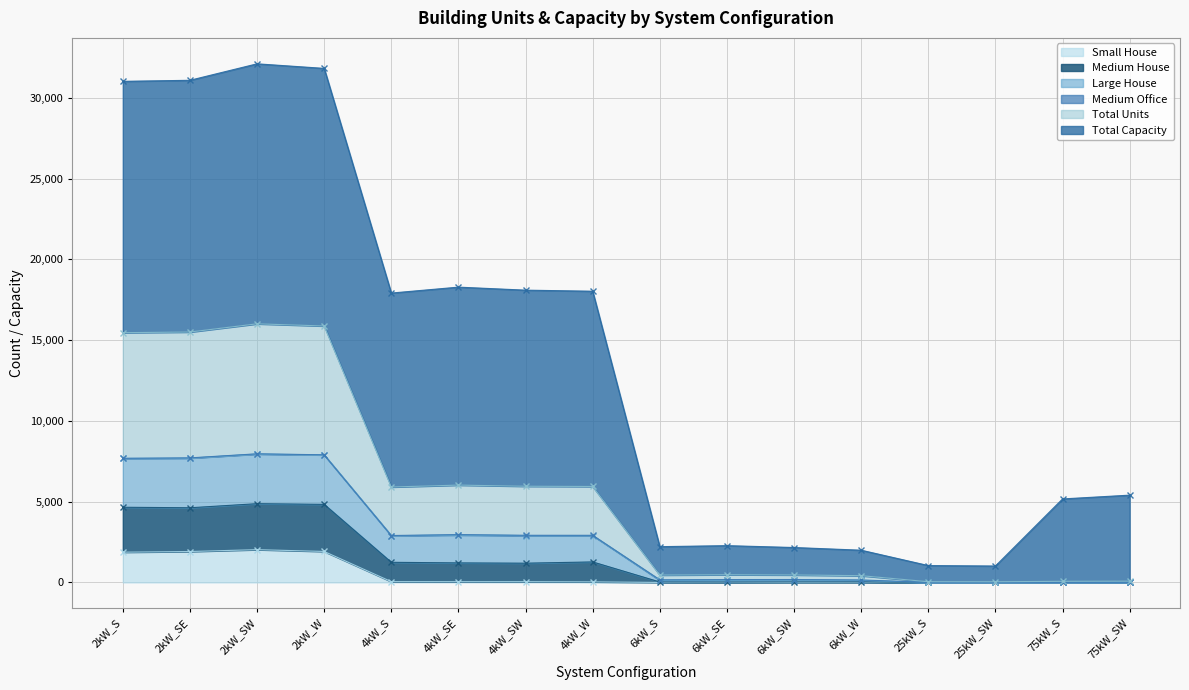

At which category is the sum across all series the highest?

2kW_SW